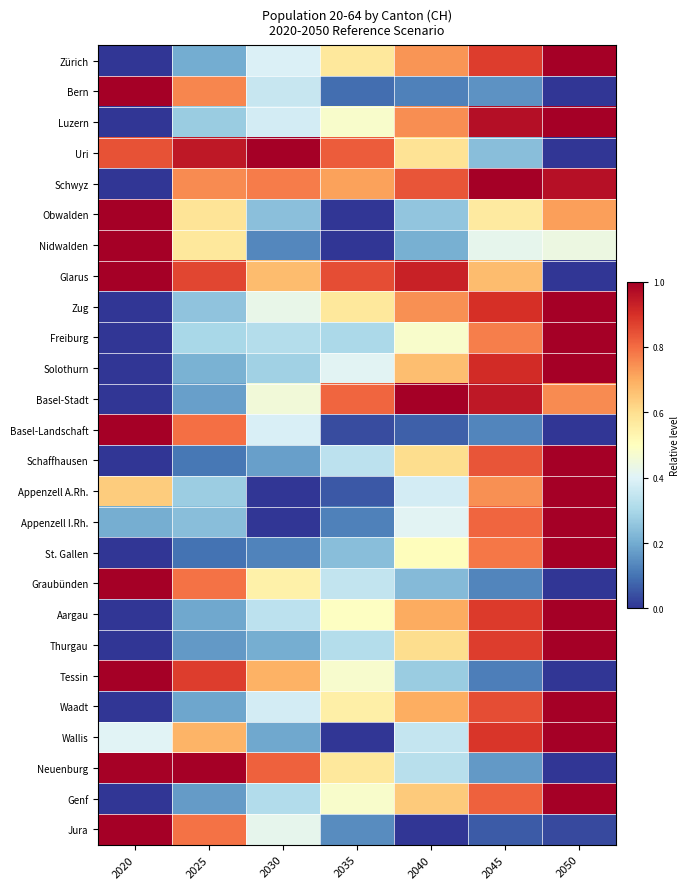

Reading right to left, list all the values displayed in this chart.

Zürich: 2050=1.0	2045=0.9	2040=0.7	2035=0.6	2030=0.4	2025=0.2	2020=0.0
Bern: 2050=0.0	2045=0.2	2040=0.1	2035=0.1	2030=0.4	2025=0.8	2020=1.0
Luzern: 2050=1.0	2045=1.0	2040=0.7	2035=0.5	2030=0.4	2025=0.3	2020=0.0
Uri: 2050=0.0	2045=0.2	2040=0.6	2035=0.8	2030=1.0	2025=0.9	2020=0.8
Schwyz: 2050=1.0	2045=1.0	2040=0.8	2035=0.7	2030=0.8	2025=0.8	2020=0.0
Obwalden: 2050=0.7	2045=0.6	2040=0.3	2035=0.0	2030=0.2	2025=0.6	2020=1.0
Nidwalden: 2050=0.4	2045=0.4	2040=0.2	2035=0.0	2030=0.1	2025=0.6	2020=1.0
Glarus: 2050=0.0	2045=0.7	2040=0.9	2035=0.9	2030=0.7	2025=0.9	2020=1.0
Zug: 2050=1.0	2045=0.9	2040=0.7	2035=0.6	2030=0.4	2025=0.3	2020=0.0
Freiburg: 2050=1.0	2045=0.8	2040=0.5	2035=0.3	2030=0.3	2025=0.3	2020=0.0
Solothurn: 2050=1.0	2045=0.9	2040=0.7	2035=0.4	2030=0.3	2025=0.2	2020=0.0
Basel-Stadt: 2050=0.8	2045=0.9	2040=1.0	2035=0.8	2030=0.5	2025=0.2	2020=0.0
Basel-Landschaft: 2050=0.0	2045=0.1	2040=0.1	2035=0.0	2030=0.4	2025=0.8	2020=1.0
Schaffhausen: 2050=1.0	2045=0.8	2040=0.6	2035=0.3	2030=0.2	2025=0.1	2020=0.0
Appenzell A.Rh.: 2050=1.0	2045=0.7	2040=0.4	2035=0.1	2030=0.0	2025=0.3	2020=0.6
Appenzell I.Rh.: 2050=1.0	2045=0.8	2040=0.4	2035=0.1	2030=0.0	2025=0.2	2020=0.2
St. Gallen: 2050=1.0	2045=0.8	2040=0.5	2035=0.2	2030=0.1	2025=0.1	2020=0.0
Graubünden: 2050=0.0	2045=0.1	2040=0.2	2035=0.3	2030=0.5	2025=0.8	2020=1.0
Aargau: 2050=1.0	2045=0.9	2040=0.7	2035=0.5	2030=0.3	2025=0.2	2020=0.0
Thurgau: 2050=1.0	2045=0.9	2040=0.6	2035=0.3	2030=0.2	2025=0.2	2020=0.0
Tessin: 2050=0.0	2045=0.1	2040=0.3	2035=0.5	2030=0.7	2025=0.9	2020=1.0
Waadt: 2050=1.0	2045=0.8	2040=0.7	2035=0.5	2030=0.4	2025=0.2	2020=0.0
Wallis: 2050=1.0	2045=0.9	2040=0.4	2035=0.0	2030=0.2	2025=0.7	2020=0.4
Neuenburg: 2050=0.0	2045=0.2	2040=0.3	2035=0.6	2030=0.8	2025=1.0	2020=1.0
Genf: 2050=1.0	2045=0.8	2040=0.6	2035=0.5	2030=0.3	2025=0.2	2020=0.0
Jura: 2050=0.0	2045=0.1	2040=0.0	2035=0.1	2030=0.4	2025=0.8	2020=1.0